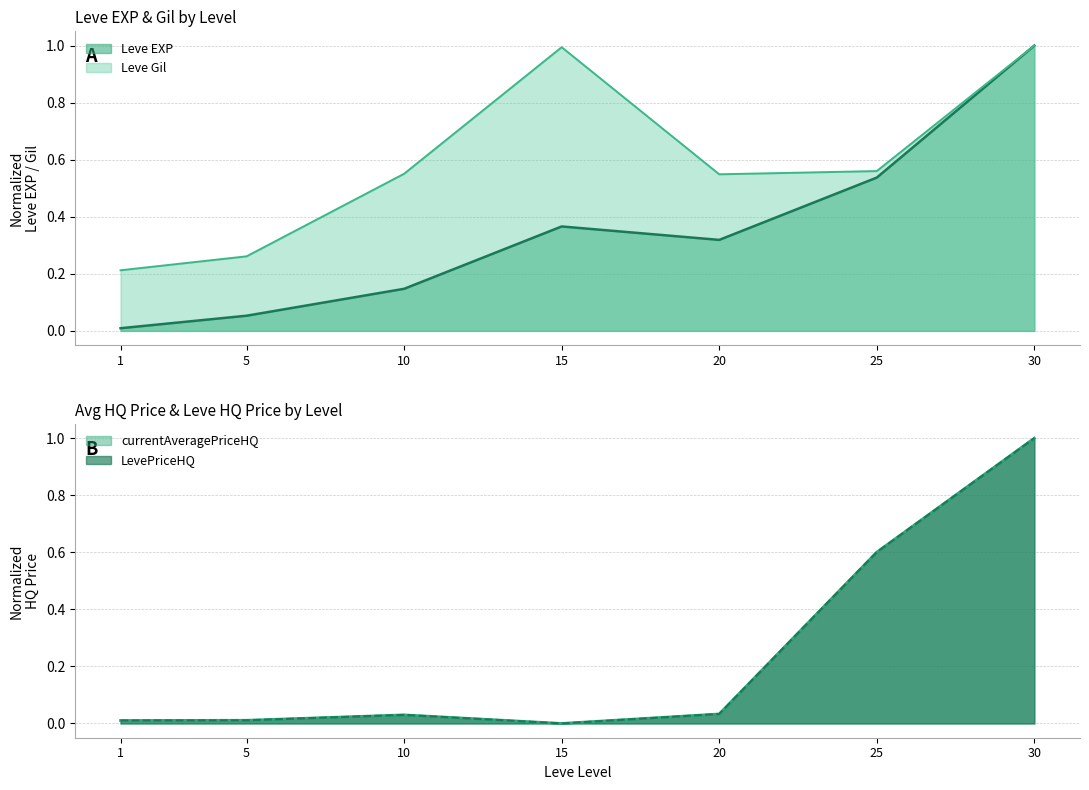

True or false: Leve EXP and Leve Gil cross at least once.

False